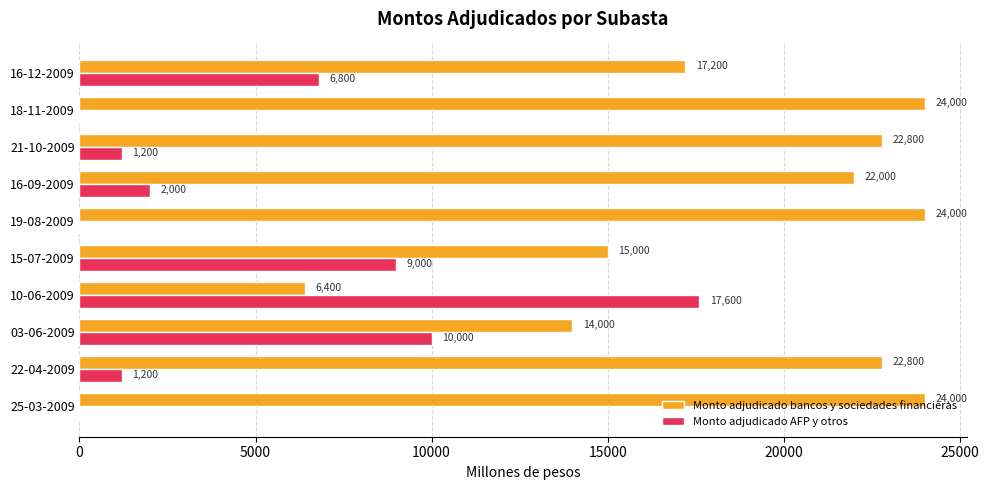

Is it true that Monto adjudicado AFP y otros equals 0 at 18-11-2009?

True